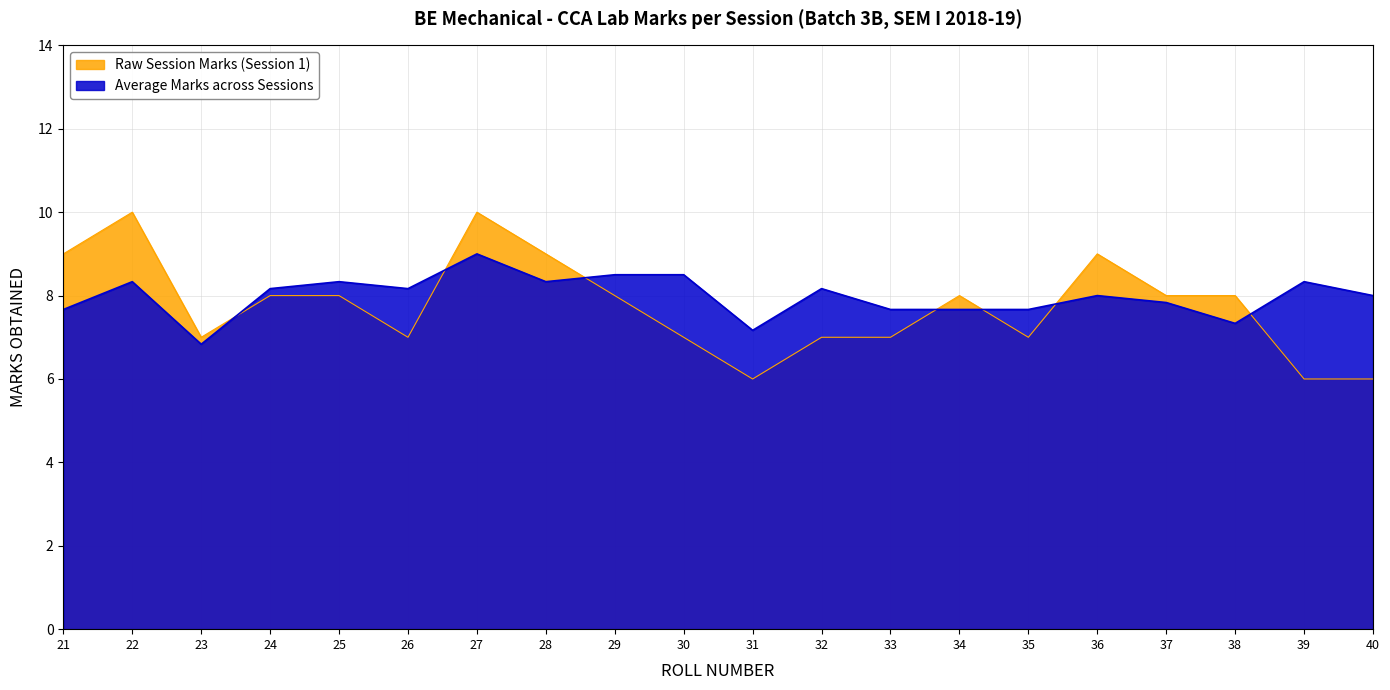

What is the maximum value shown in the chart?

10.0